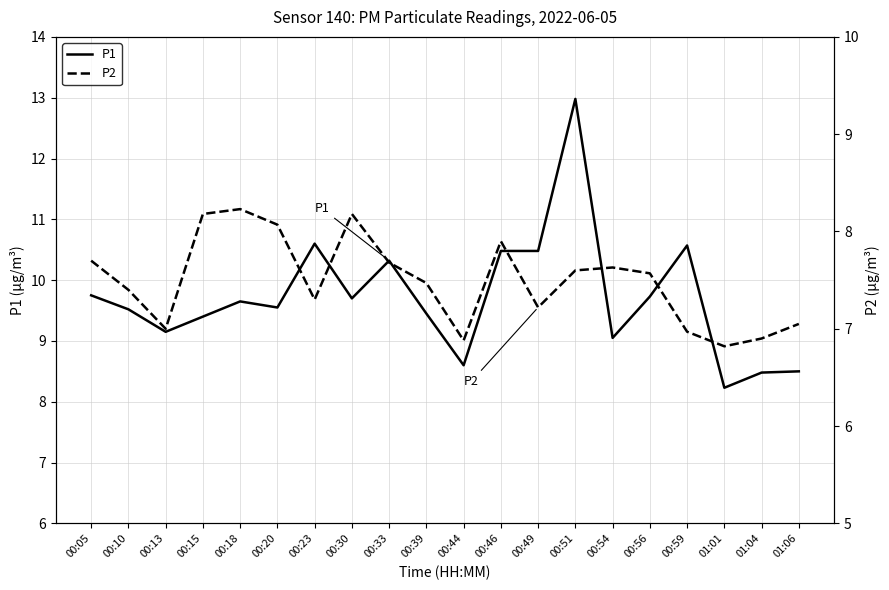

What position from the left is 00:30?

8